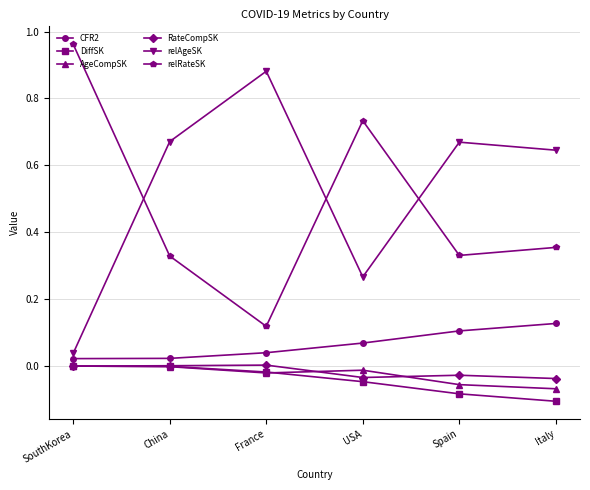

What is the difference between the highest and lowest values at Italy?

0.8